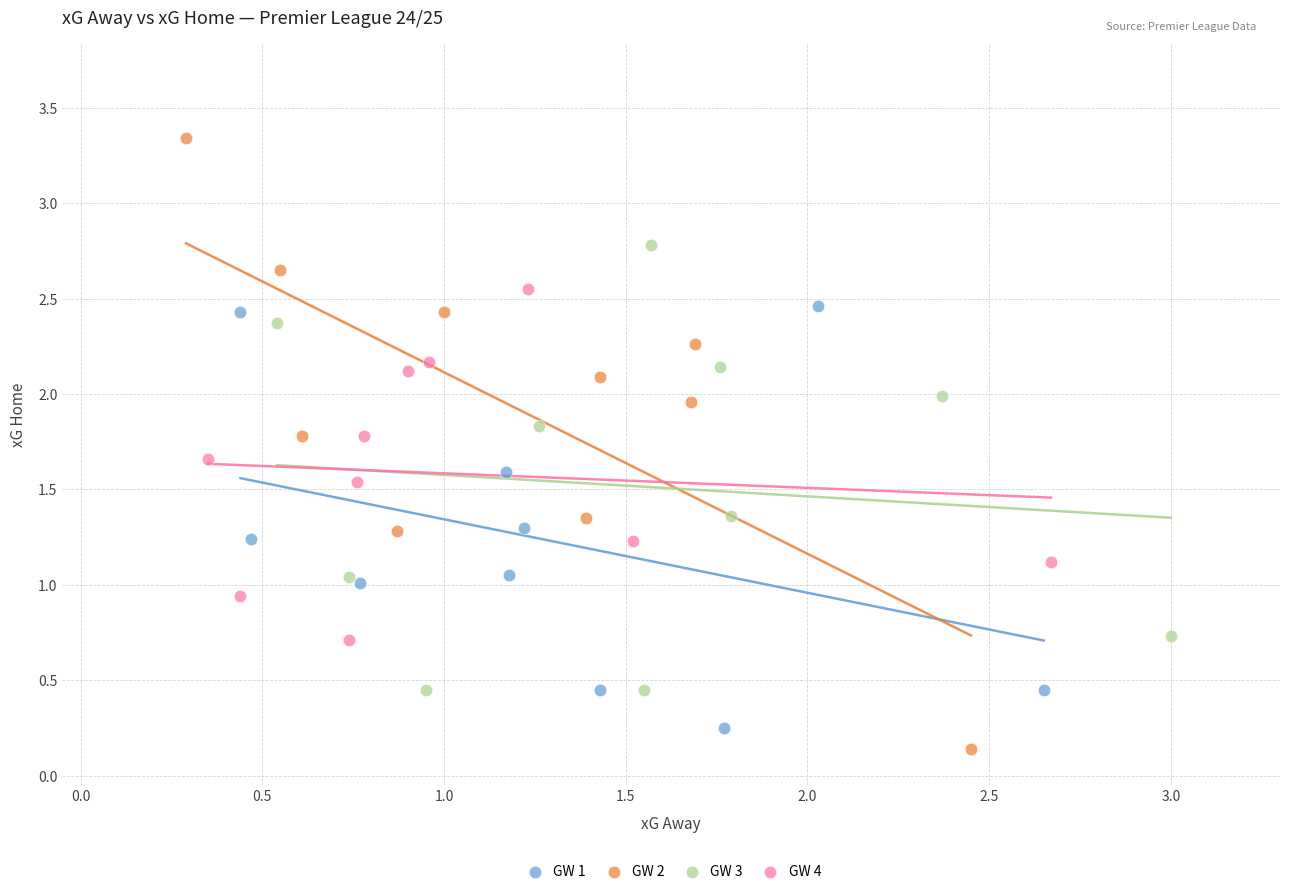

Which series has the largest Y range (max minus min)?

GW 2